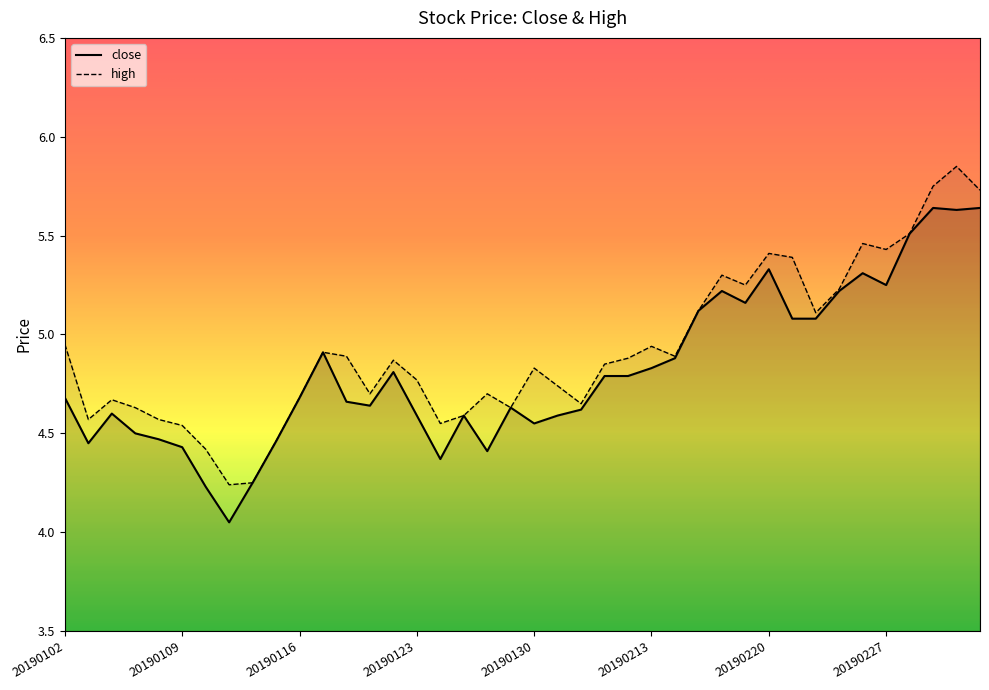

True or false: close and high intersect in this chart.

False